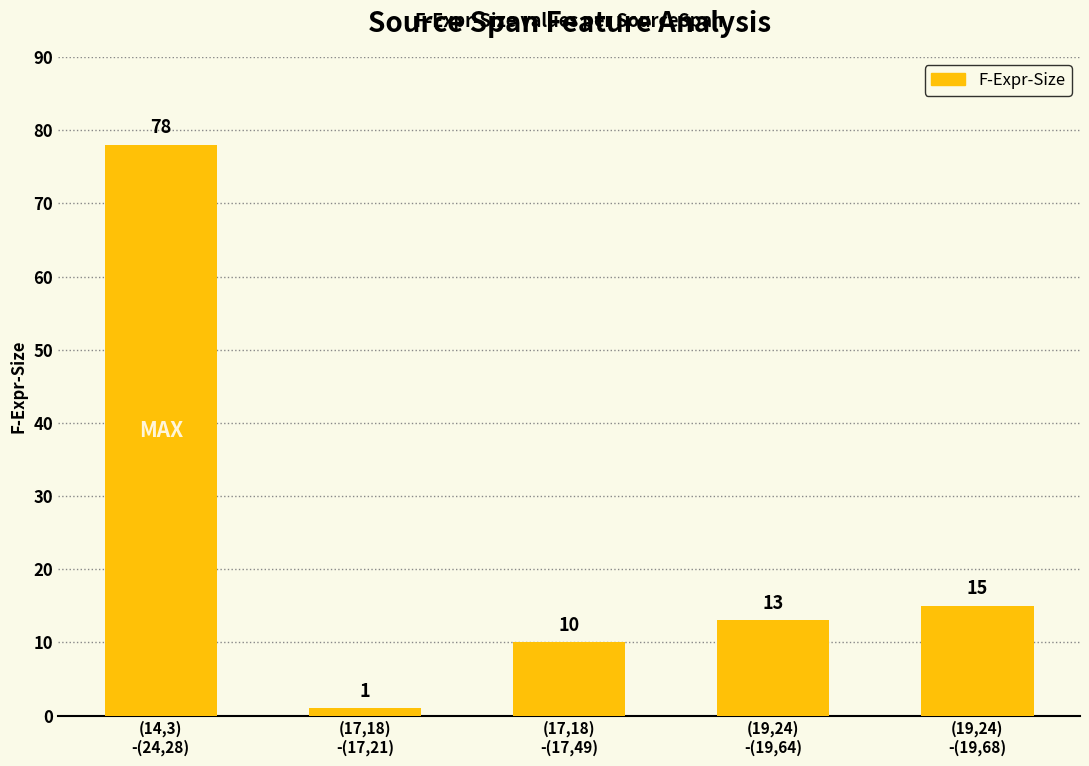

Where is the data nearest to the value 39?

(19,24)
-(19,68)